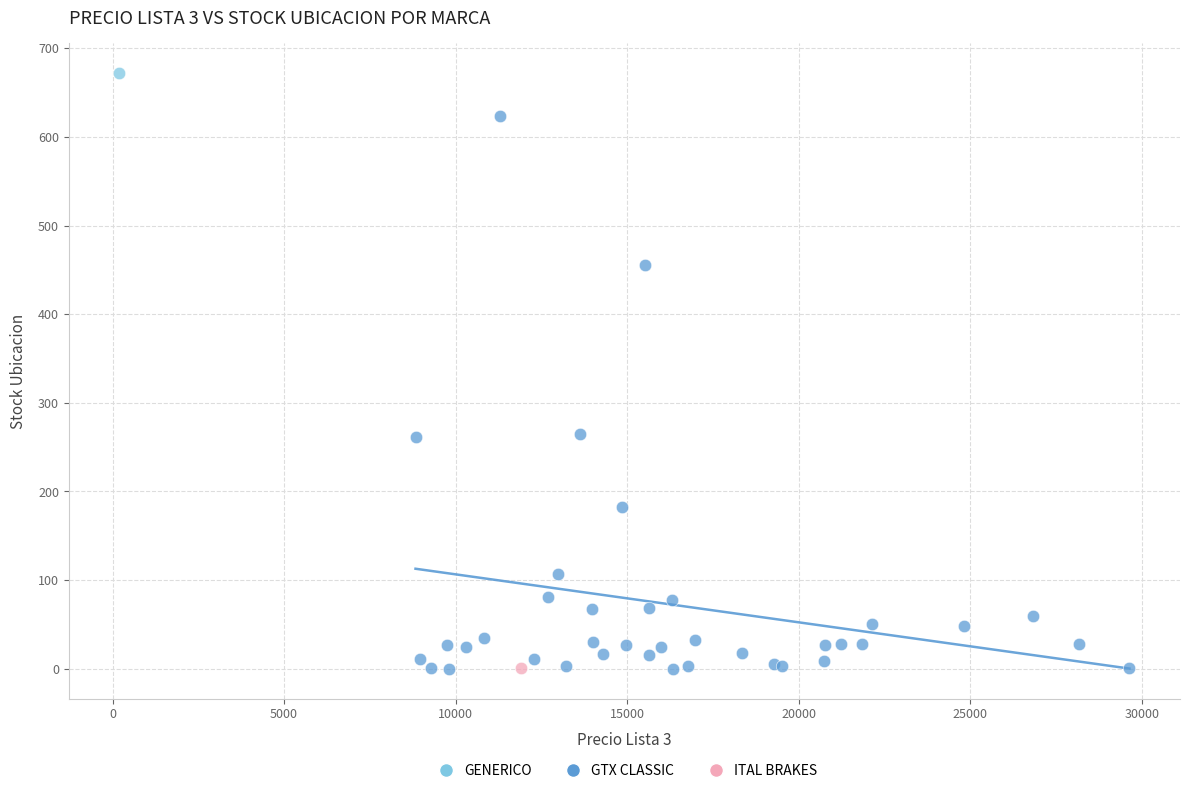

What are all the series names shown in the legend?

GENERICO, GTX CLASSIC, ITAL BRAKES